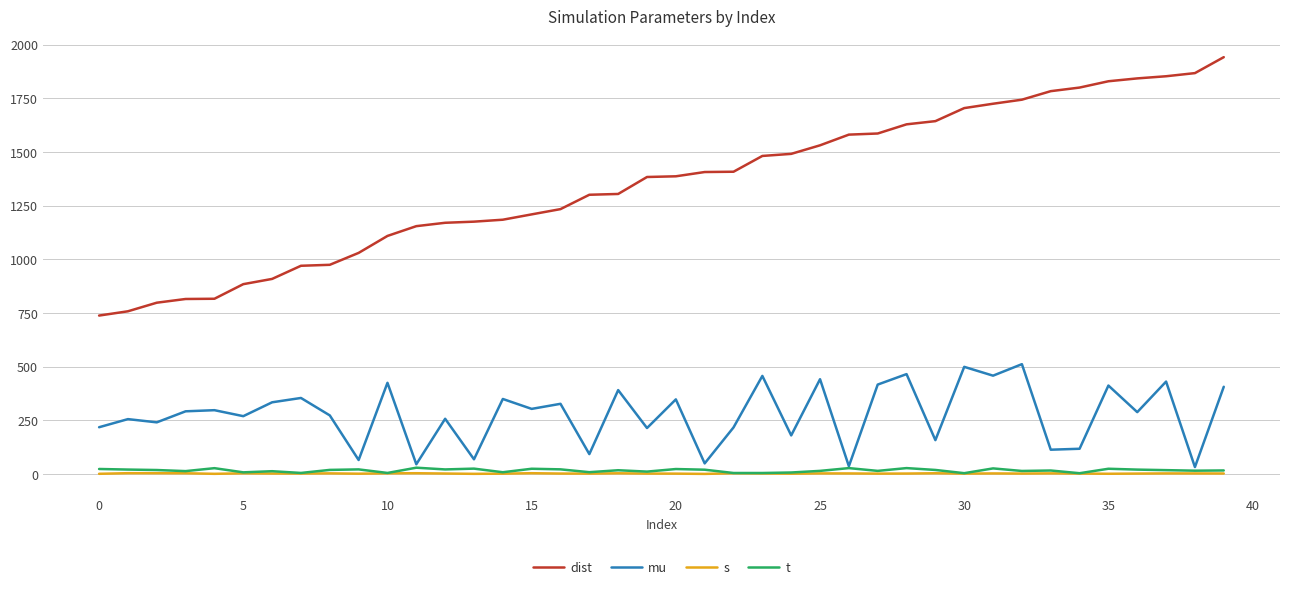

True or false: mu and dist intersect in this chart.

False